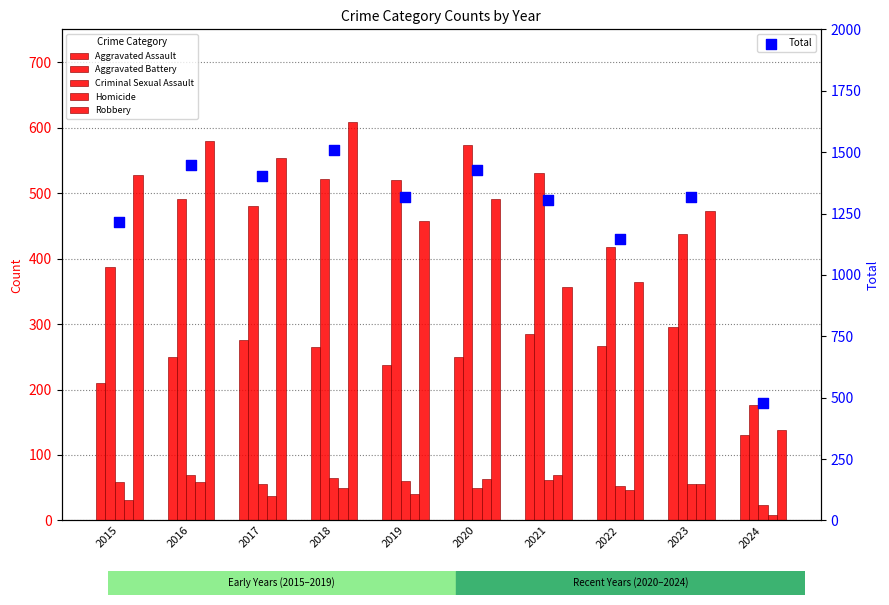

Which series has the widest spread of Y values?

Total